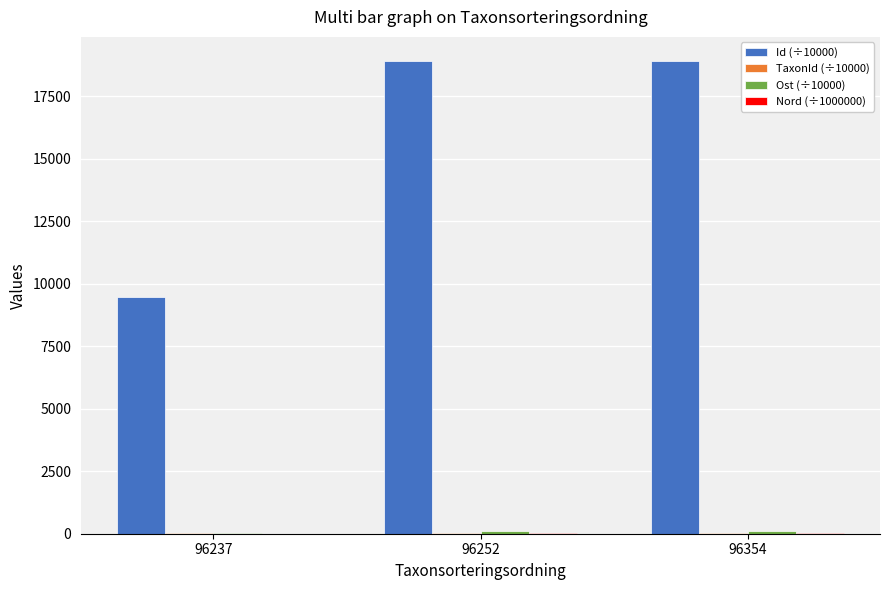

The value of Id (÷10000) at 96237 is 9463.5. True or false?

True